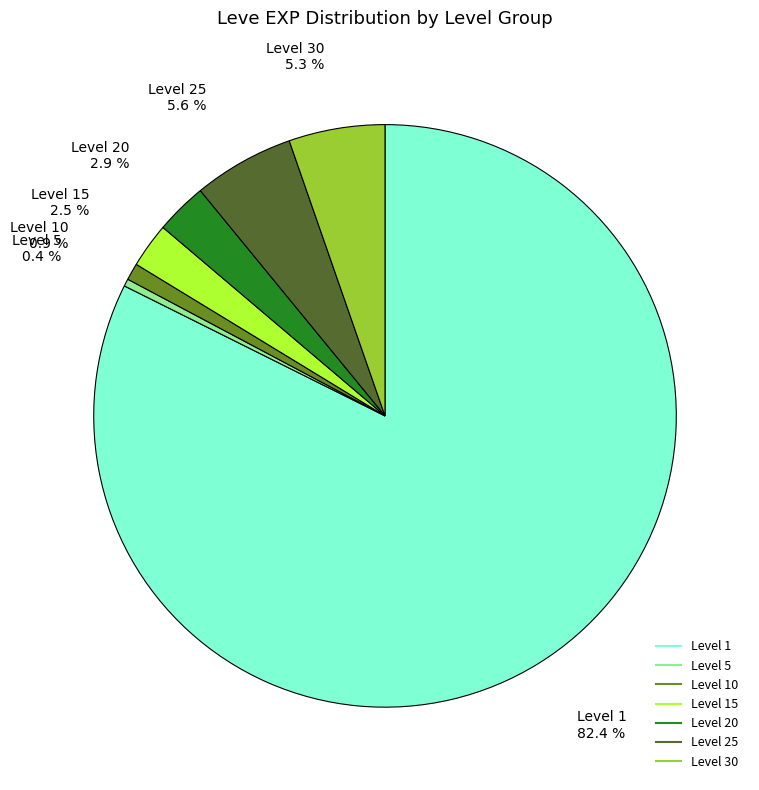

Is there any slice that represents more than half of the pie?

Yes